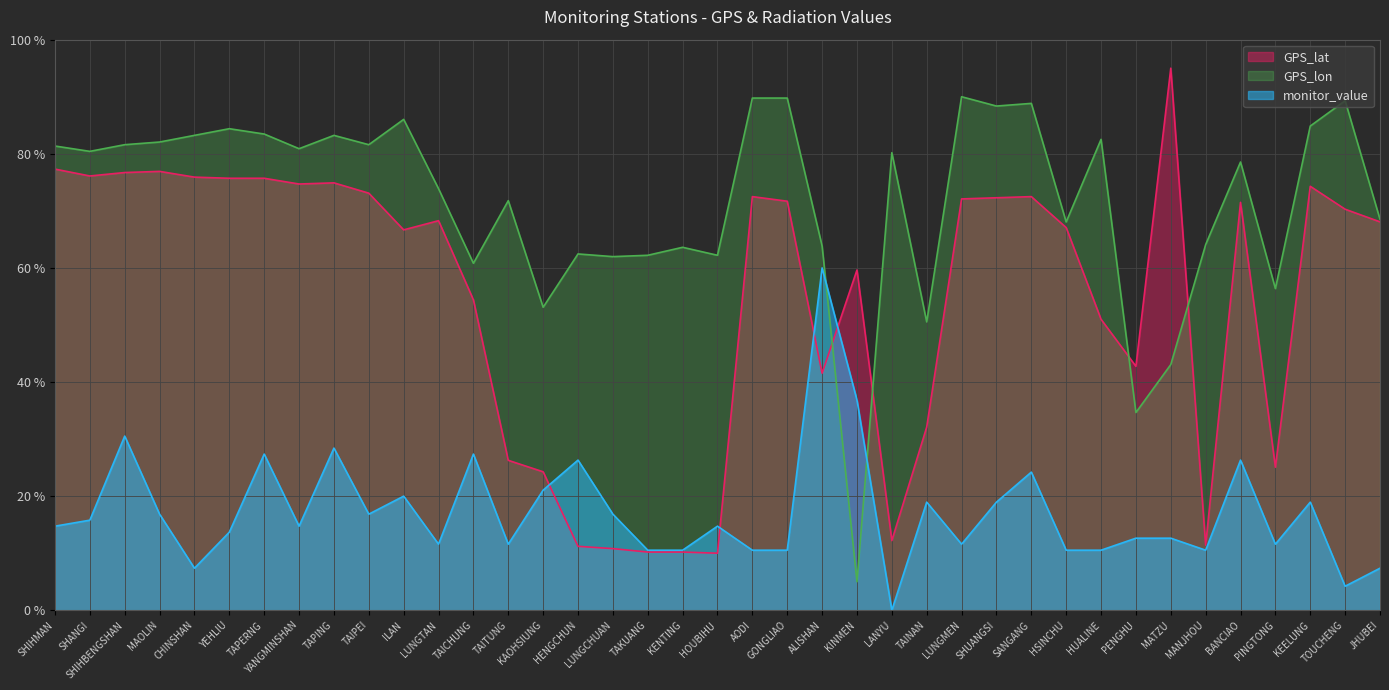

Read the monitor_value value at TAICHUNG.

27.4